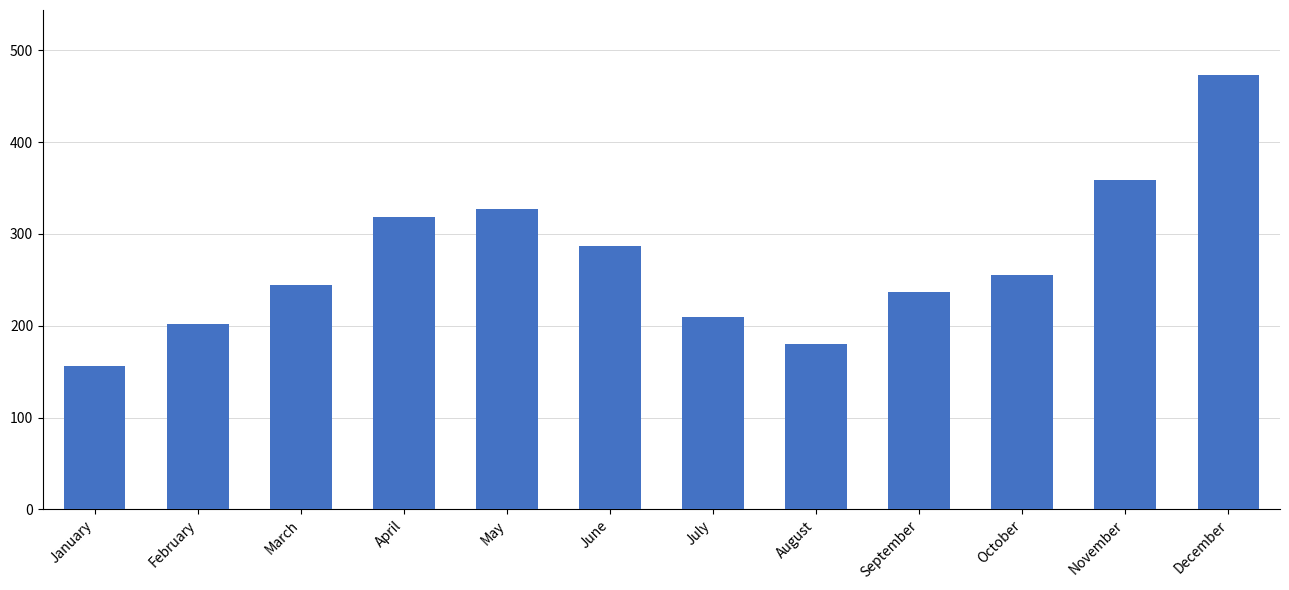

Count the number of data series in this chart.

1